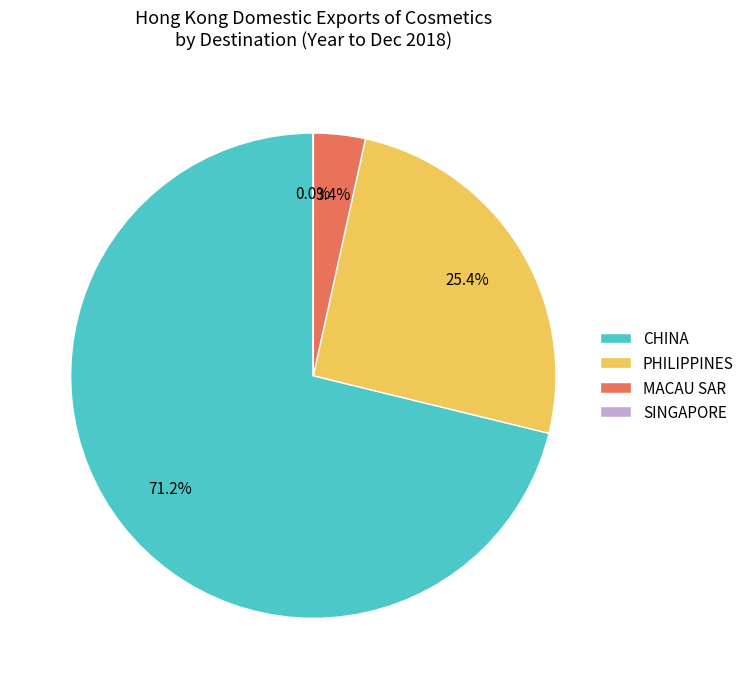

What portion of the pie excludes PHILIPPINES?

74.6%